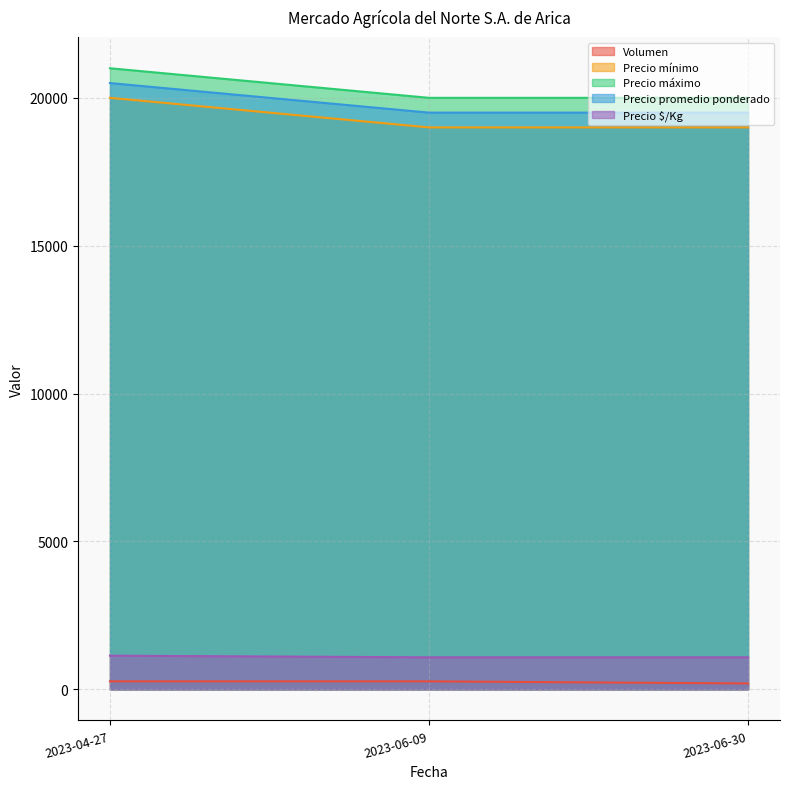

Which label corresponds to the largest value in the chart?

2023-04-27